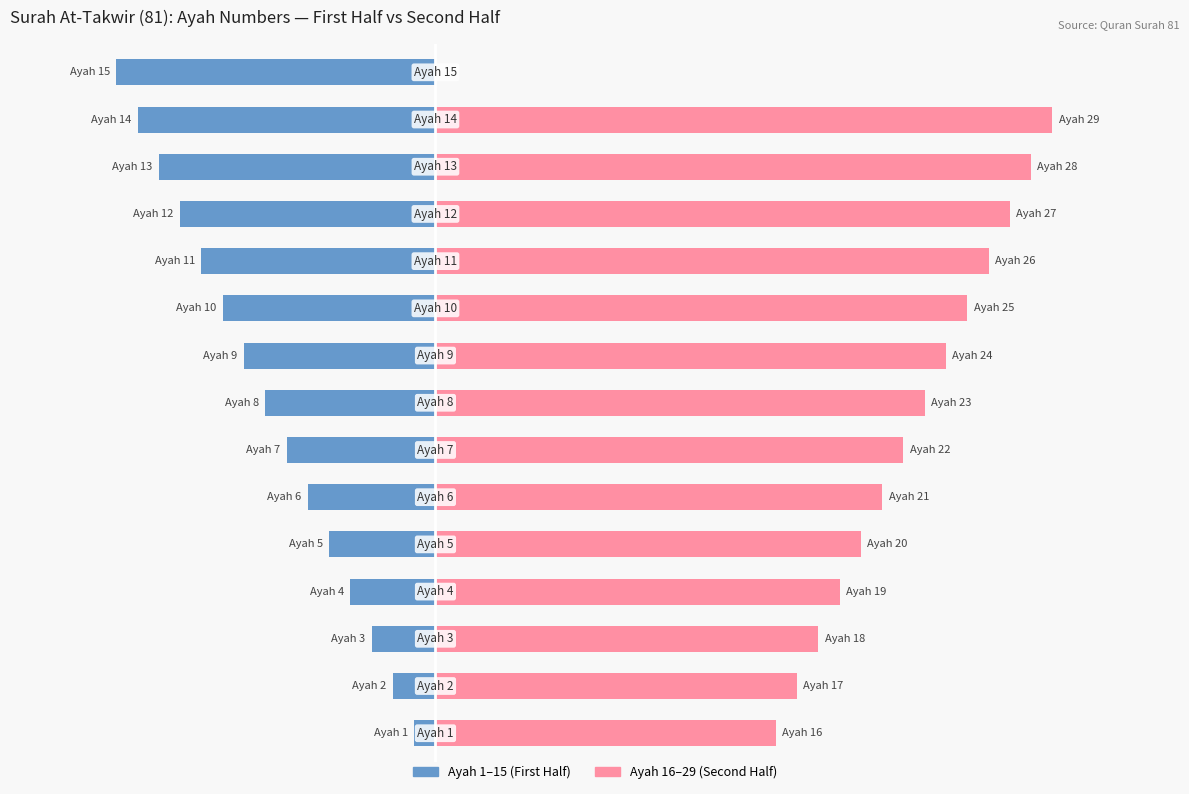

The value of Ayah 16–29 (Second Half) at 3 is 31. True or false?

False